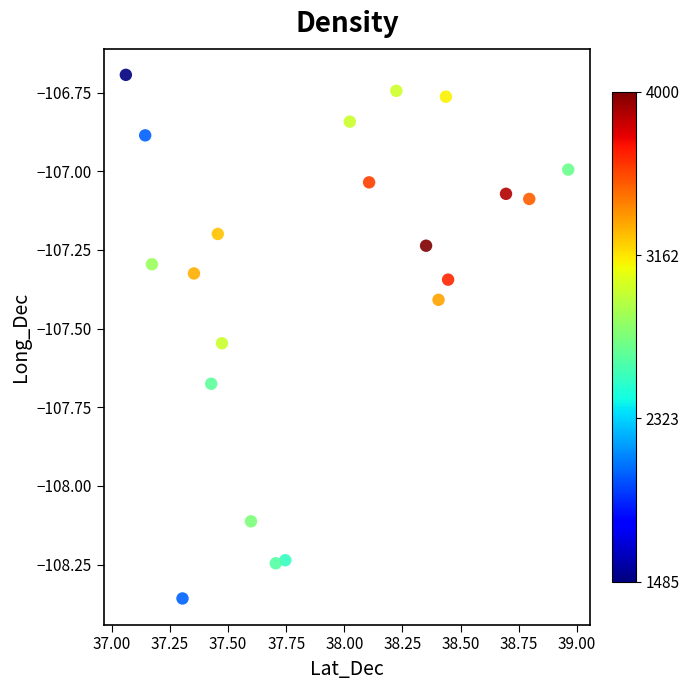

What is the range of X values (max minus min)?

1.9